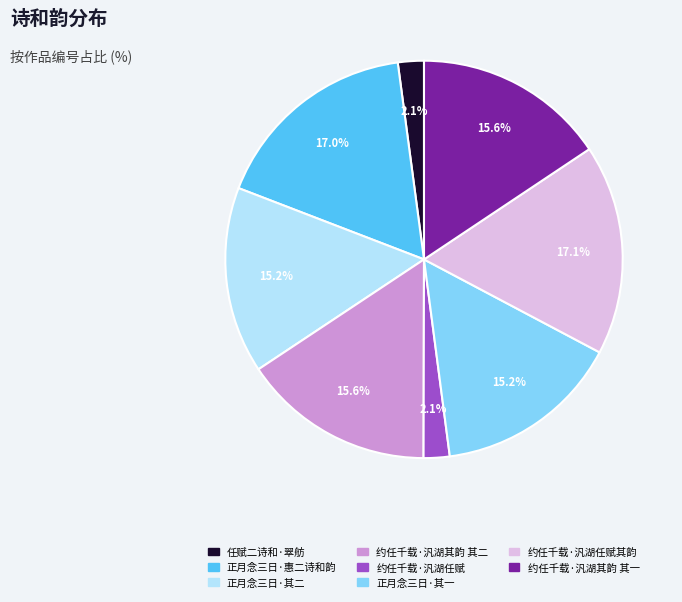

How many segments does this pie chart have?

8